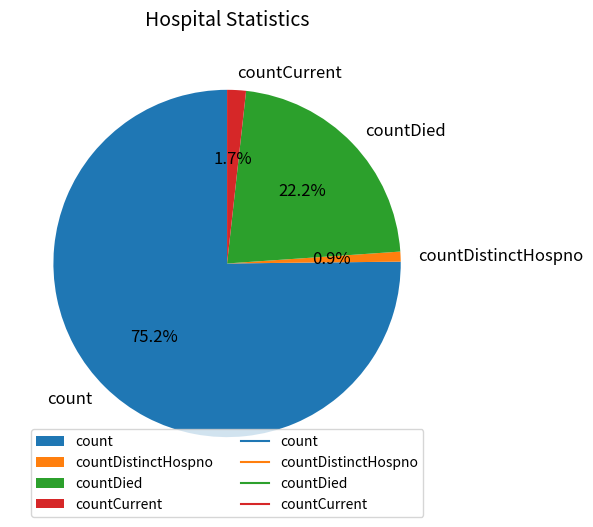

What is the smallest slice in the pie chart?

countDistinctHospno